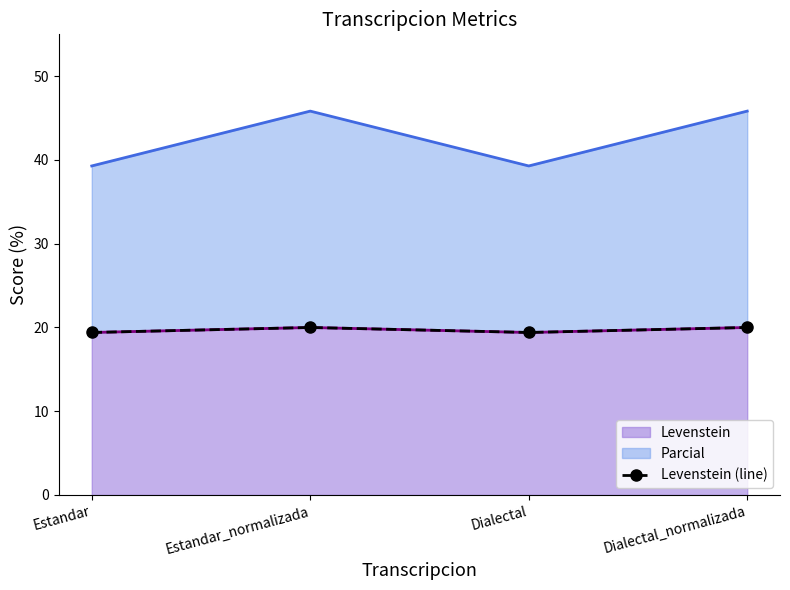

What is the label of the 1st point from the left?

Estandar